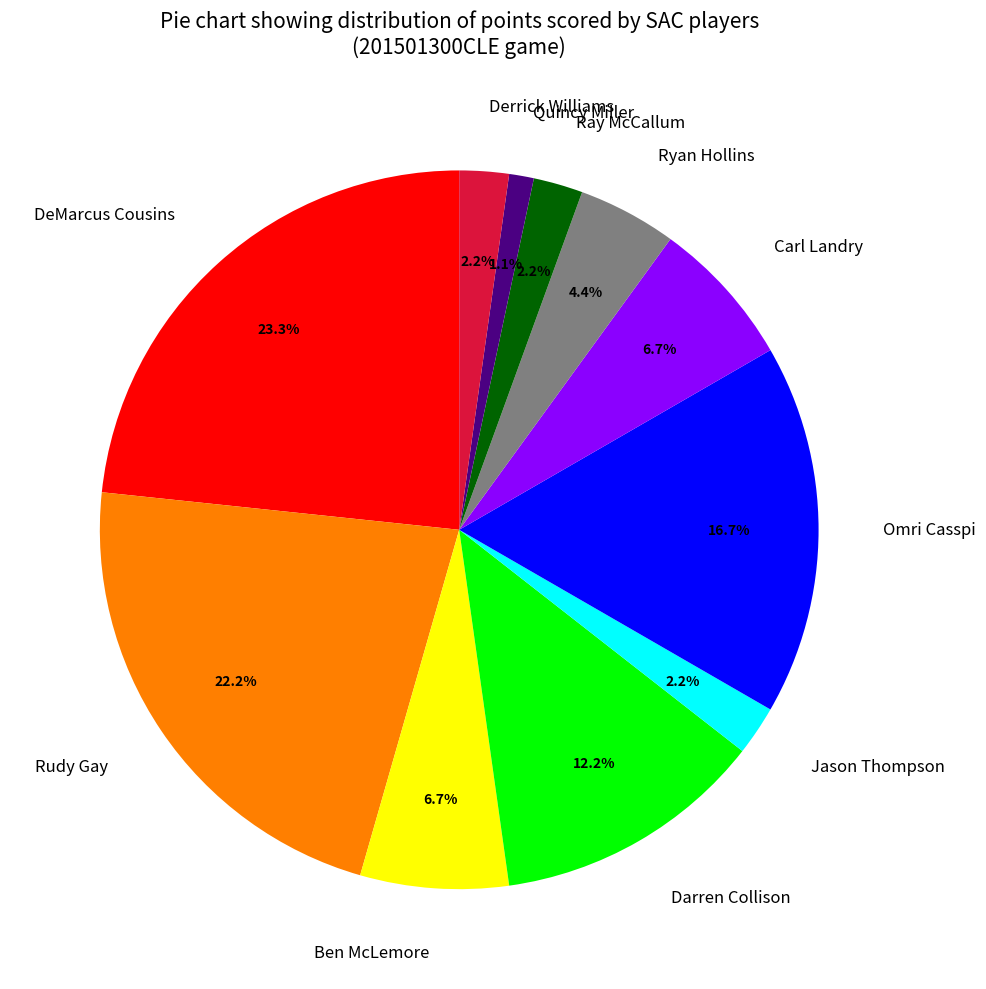

What is the total percentage of Darren Collison and Quincy Miller?

13.3%